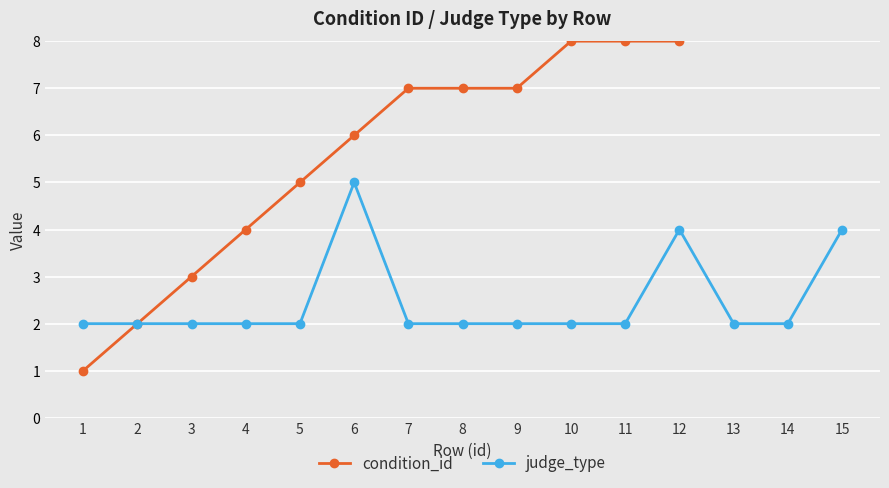

At which label does judge_type reach its peak?

6